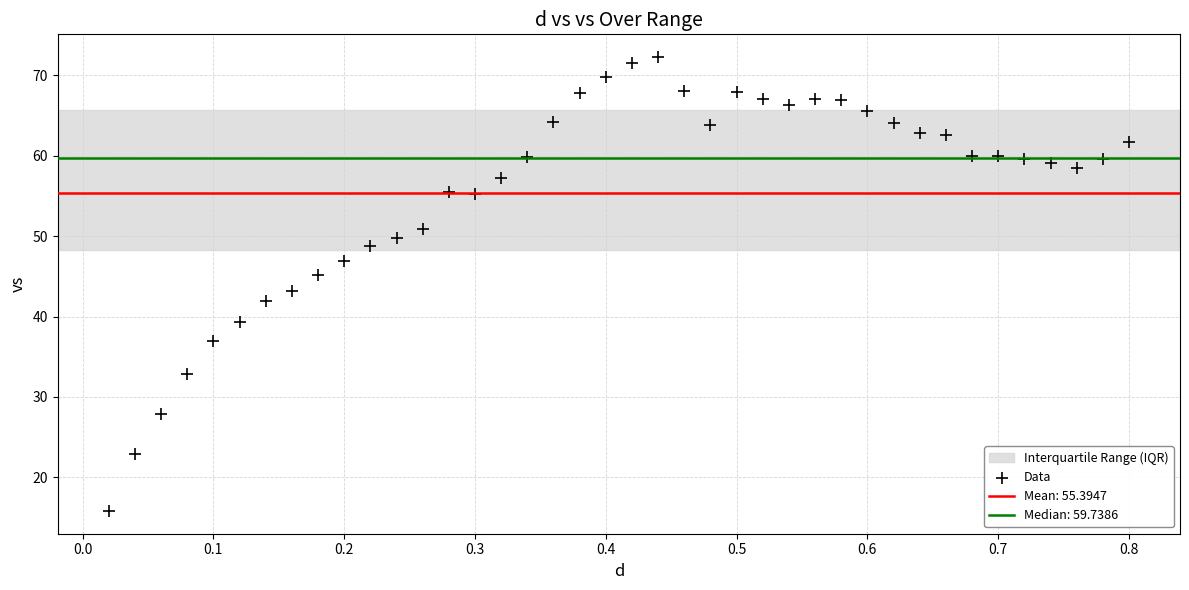

What is the range of X values (max minus min)?

0.8